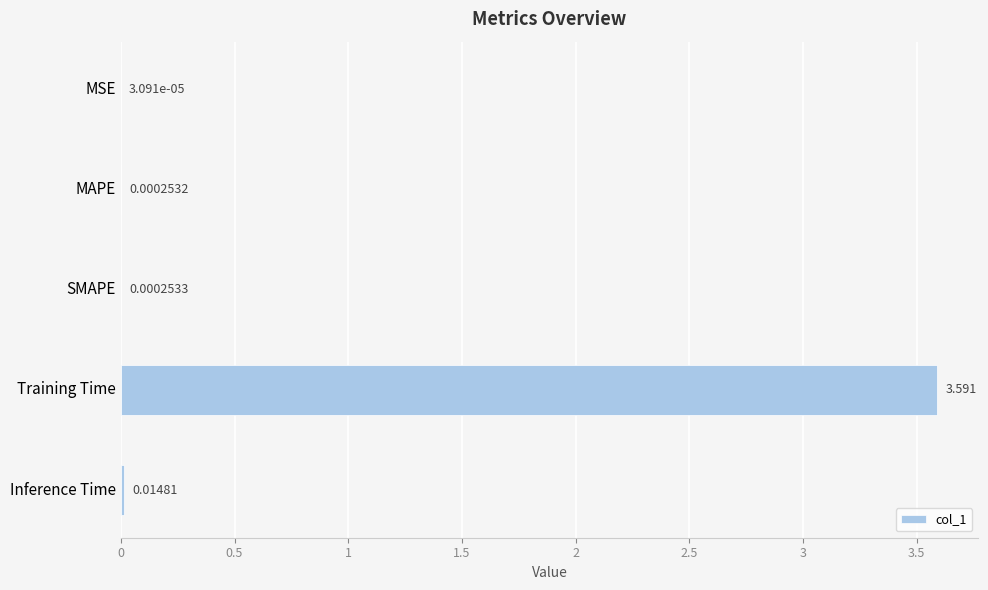

Where is the data nearest to the value 1?

Inference Time